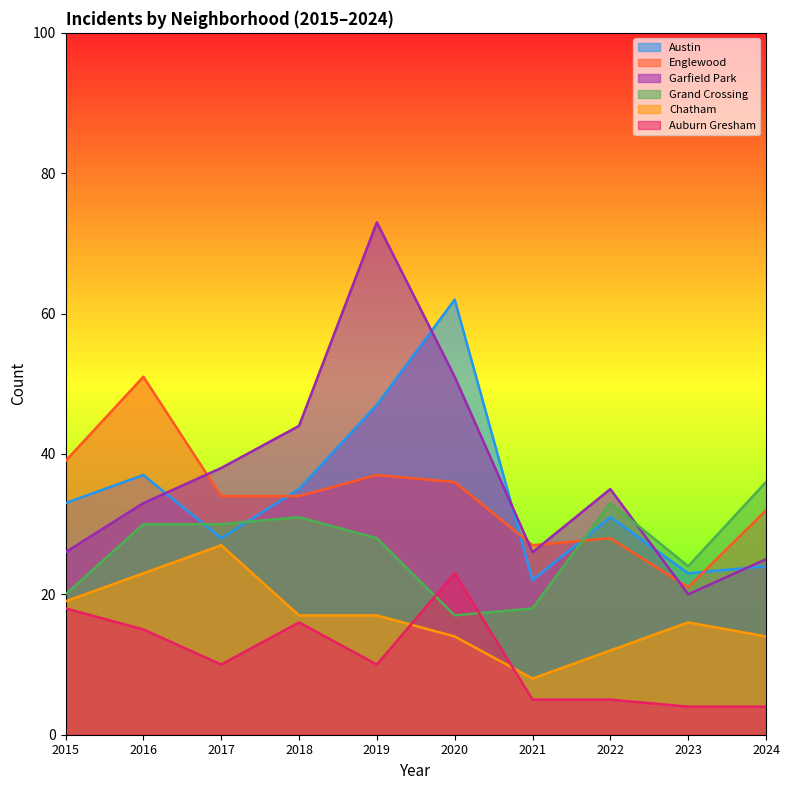

Where is the first local minimum for Garfield Park?

2021